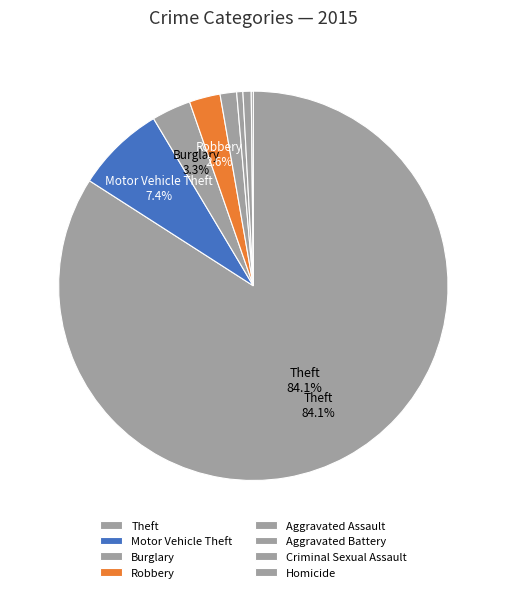

Which slice represents more than half of the pie?

Theft